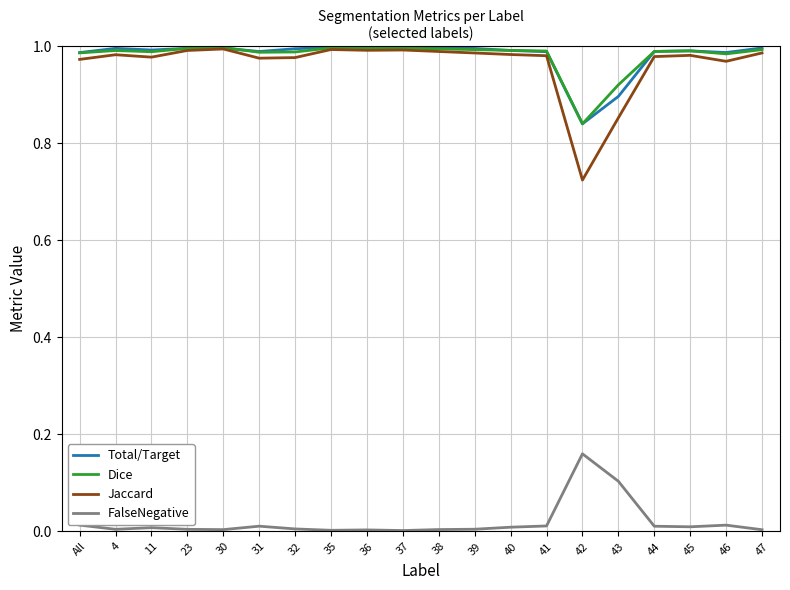

True or false: Dice and FalseNegative cross at least once.

False